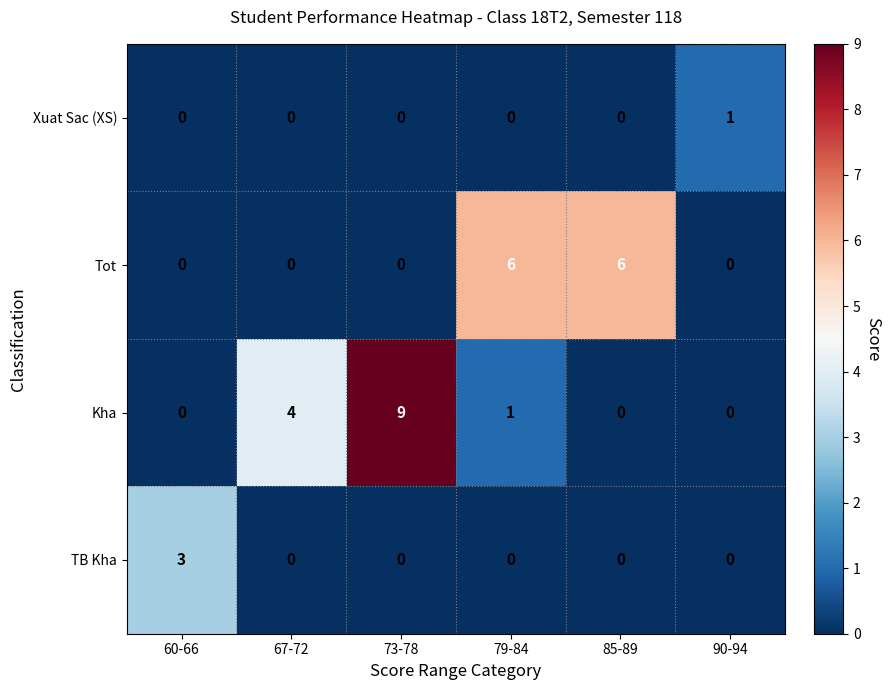

What is the difference between the highest and lowest values at 79-84?

6